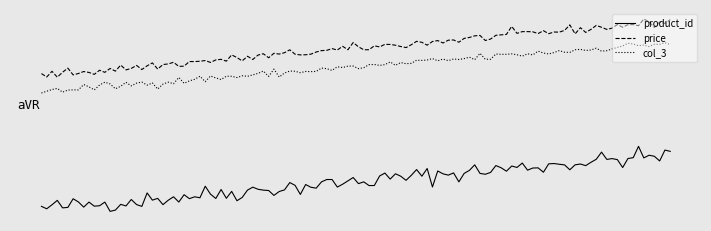

What are all the series names shown in the legend?

product_id, price, col_3